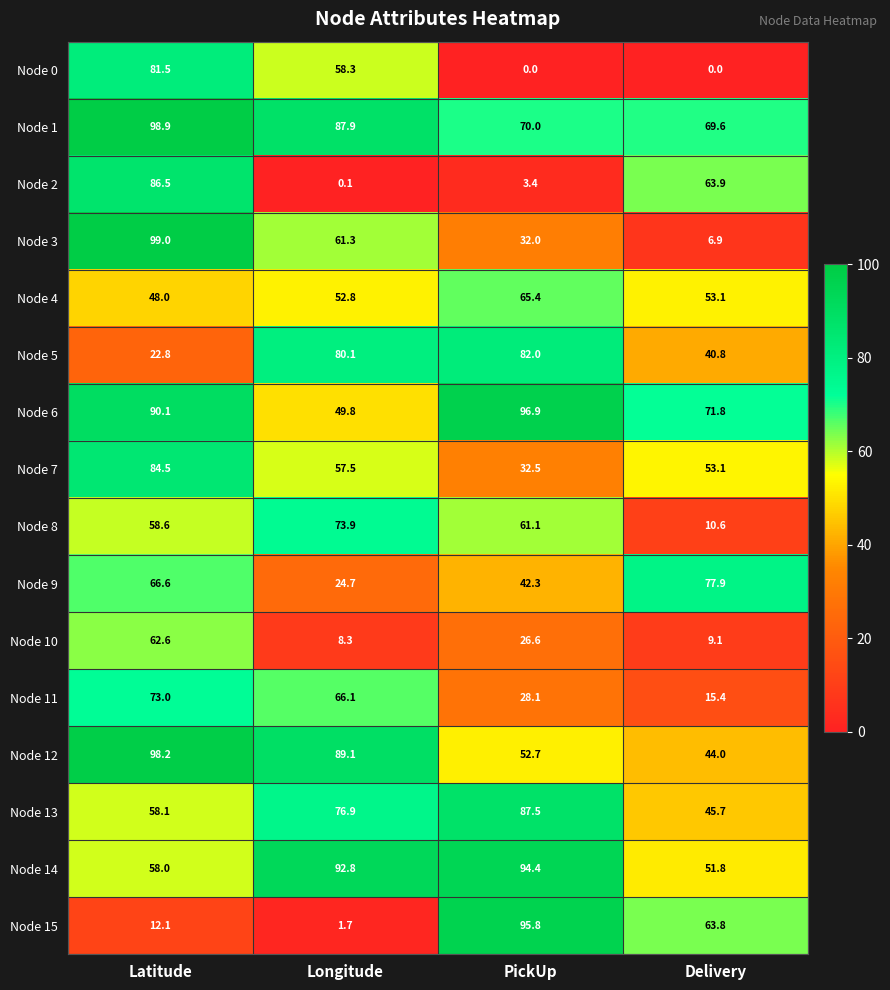

How many distinct data groups are displayed?

16